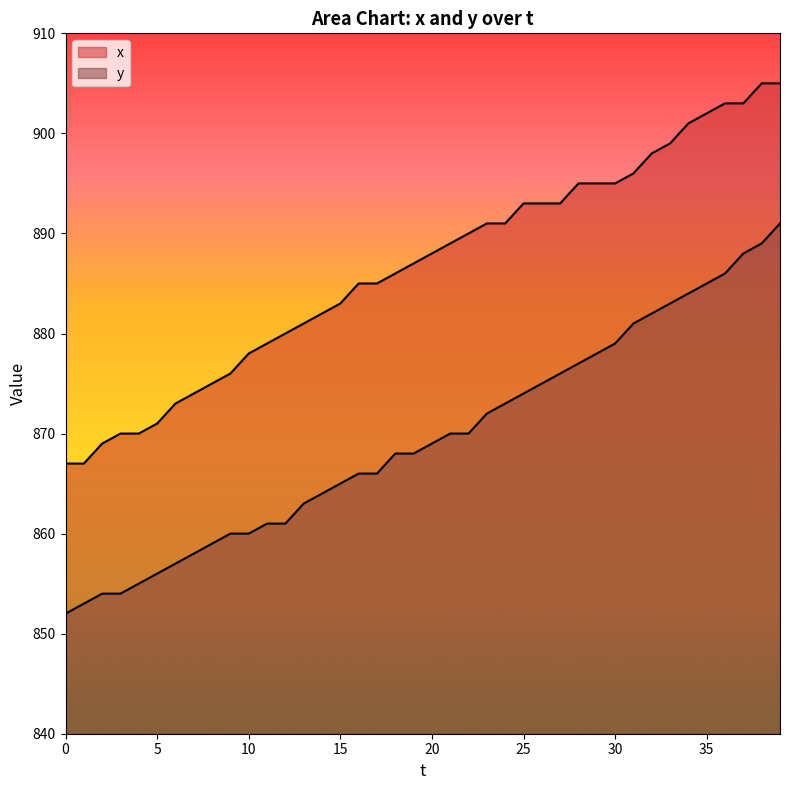

True or false: x has more than 0 interior local peaks.

False